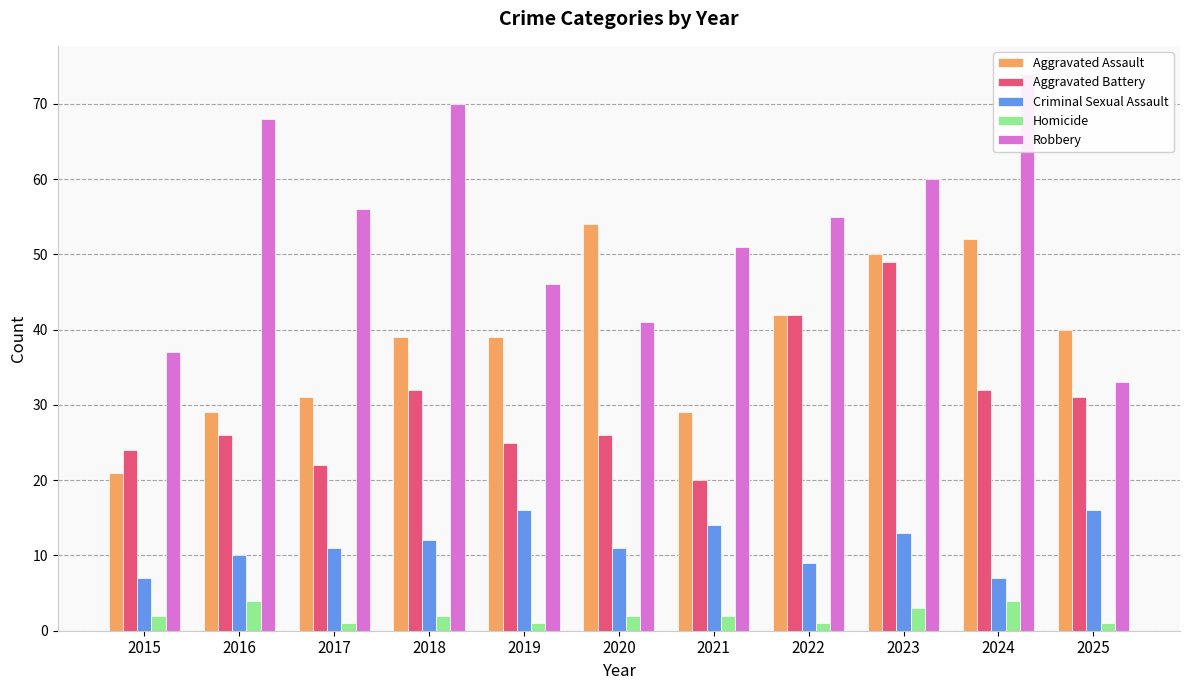

What is the average value of the Criminal Sexual Assault series?

11